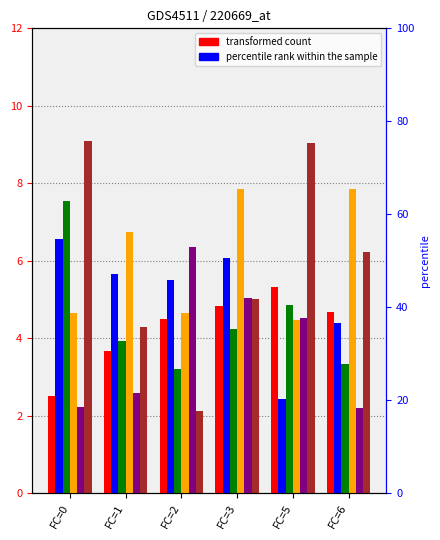

At which category is the sum across all series the highest?

FC=3